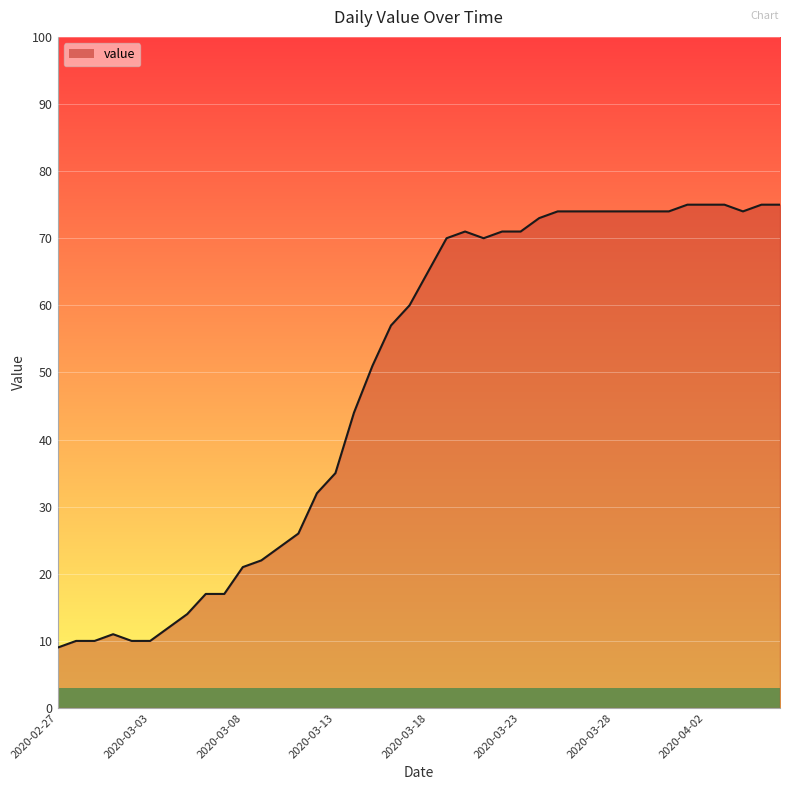

What is the difference between the maximum and minimum values?

66